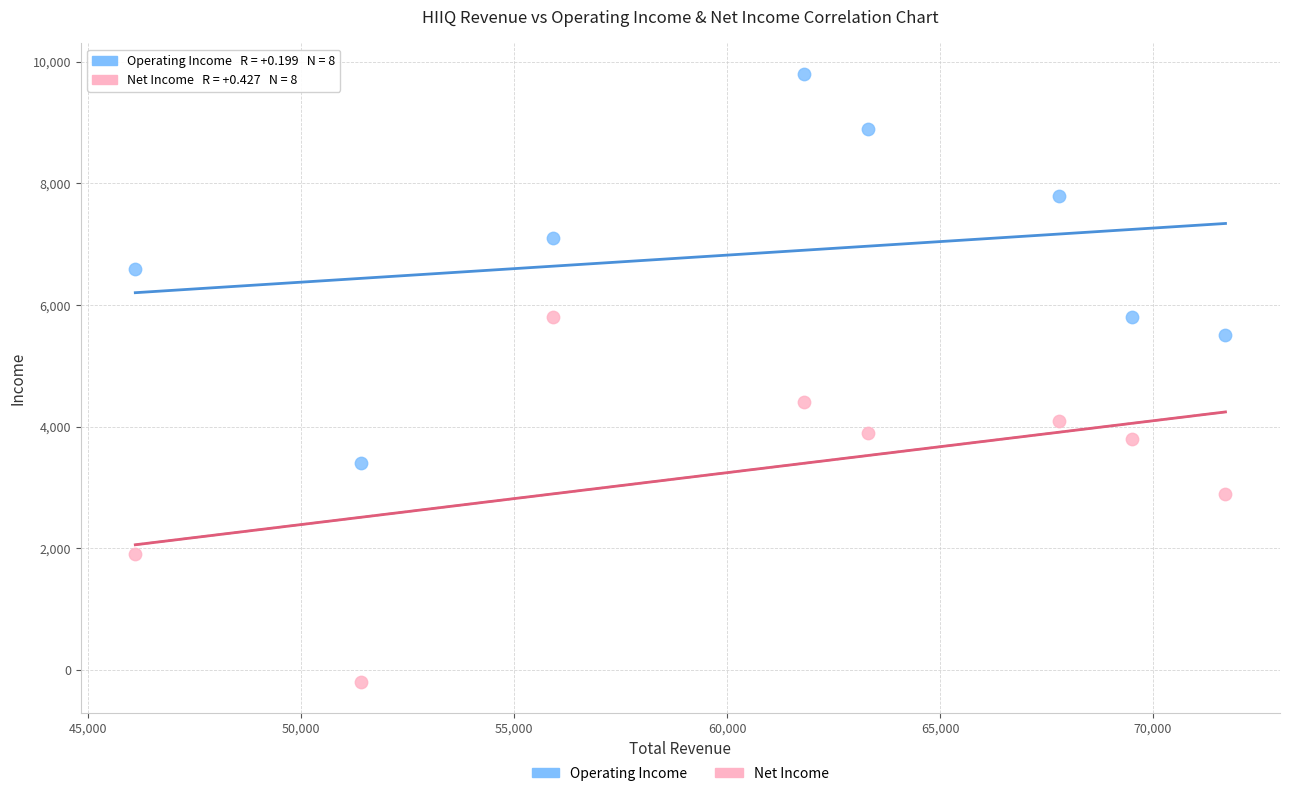

What are all the series names shown in the legend?

Operating Income, Net Income